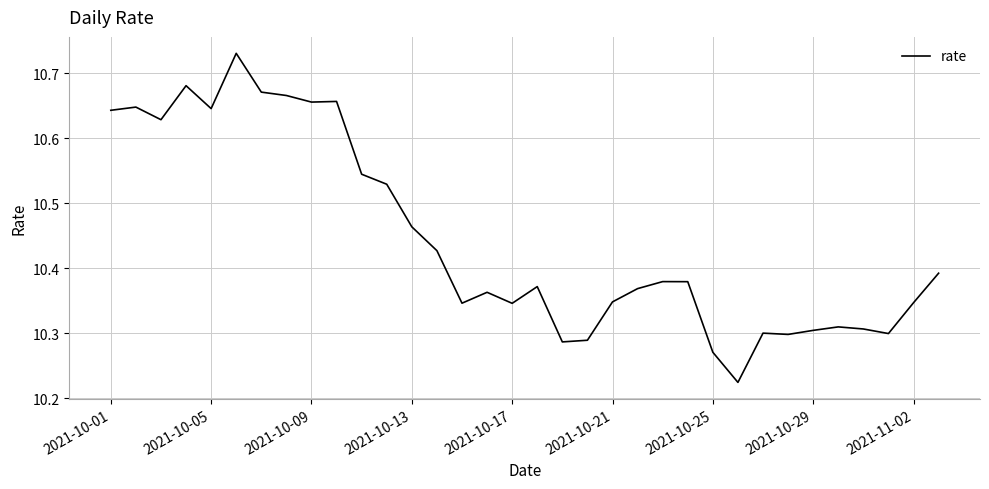

What is the difference between the maximum and minimum values?

0.5